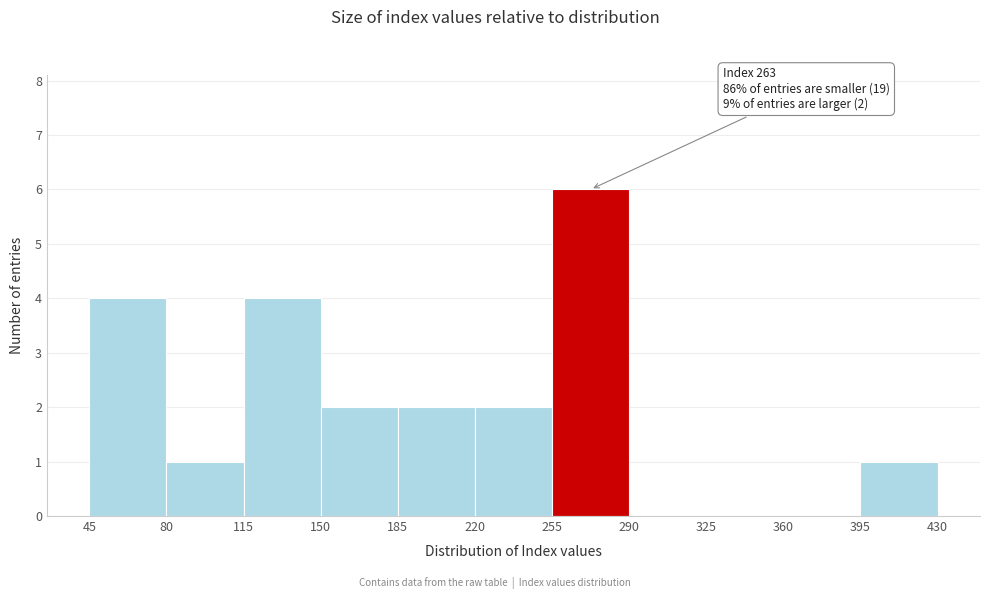

Which range on the x-axis has the tallest bar?

255 to 290